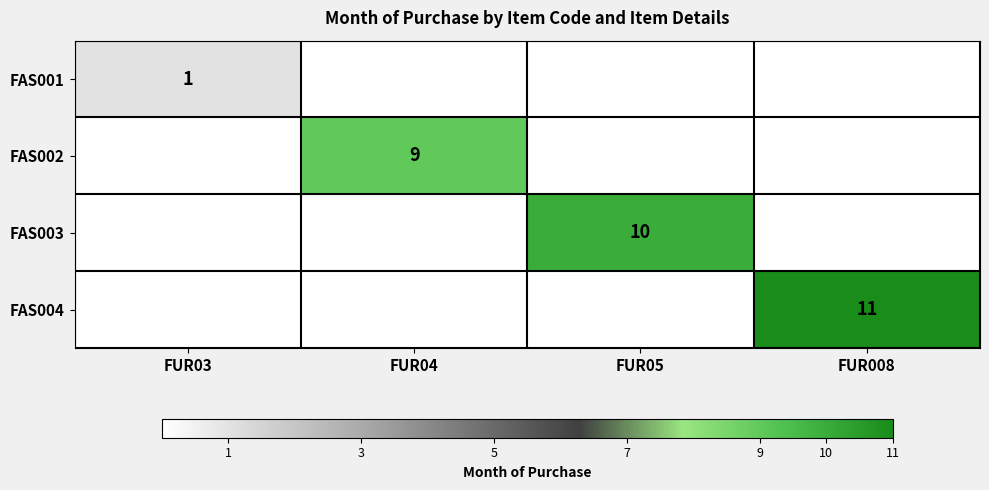

Is it true that FAS001 equals 1 at FUR03?

True